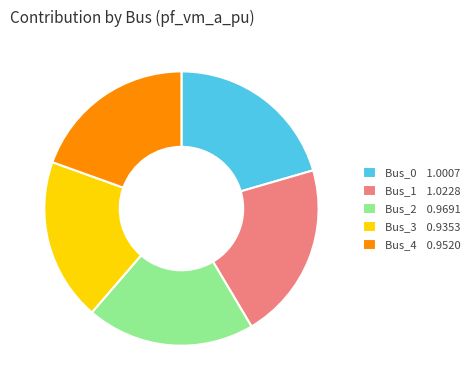

True or false: Bus_3 accounts for 27% of the total.

False